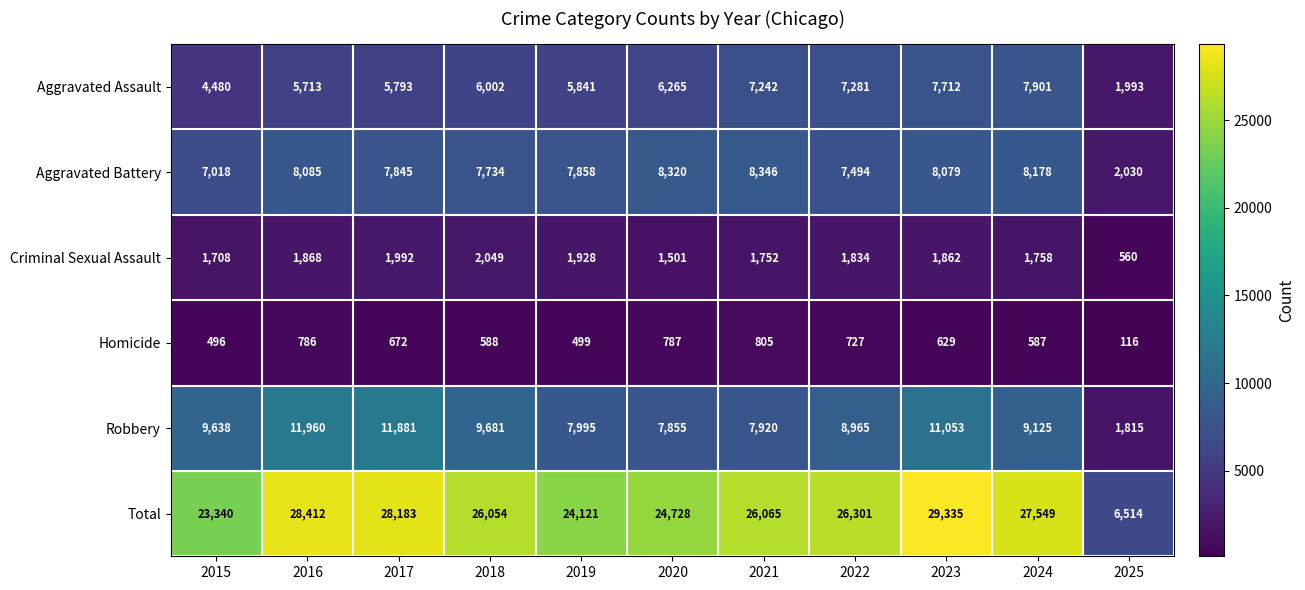

At which category is the sum across all series the highest?

2023